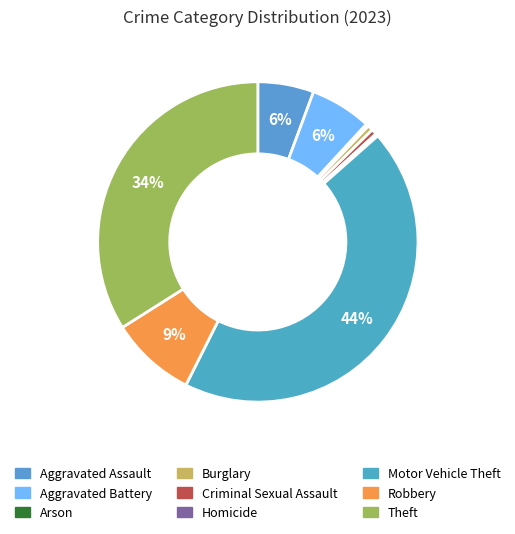

How many slices are in this pie chart?

9